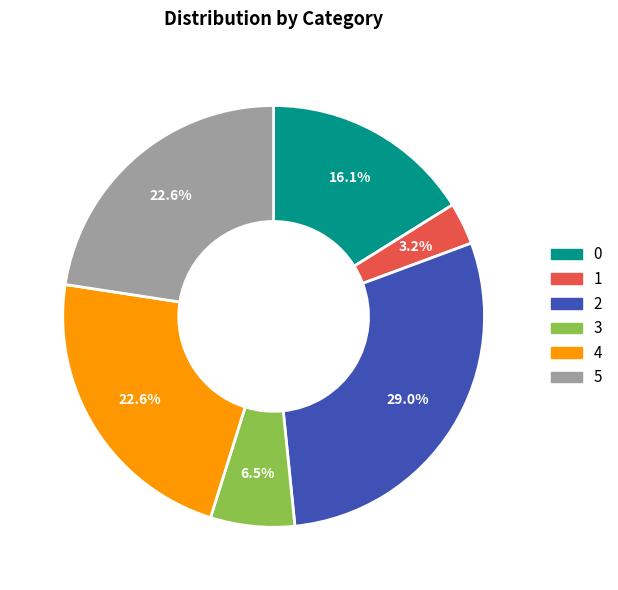

To the nearest percent, what portion does 4 represent?

23%